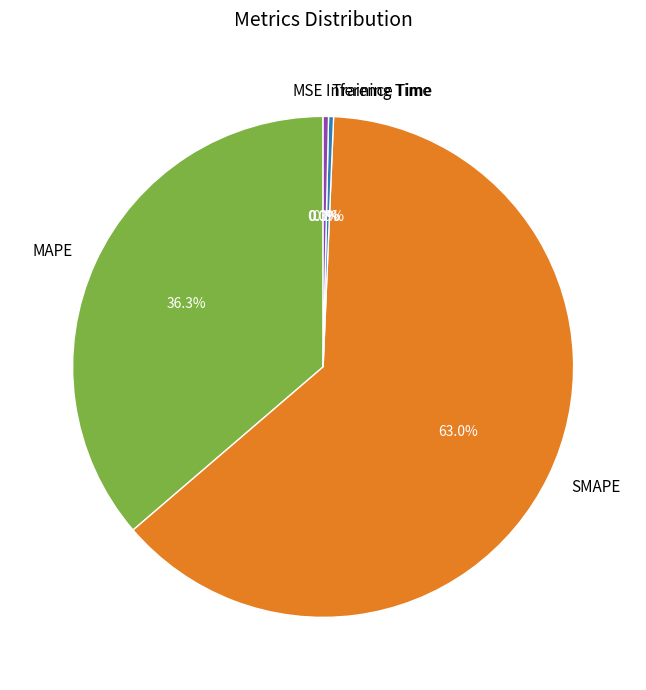

Is it true that Training Time is 14% of the pie?

False